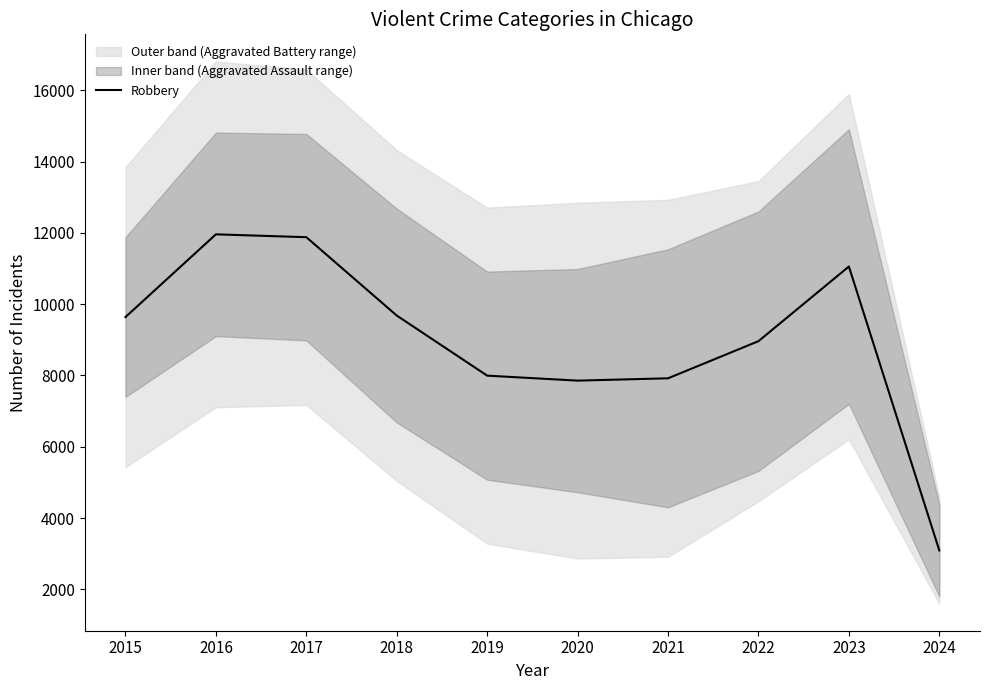

At which category does the data reach its first local valley?

2020